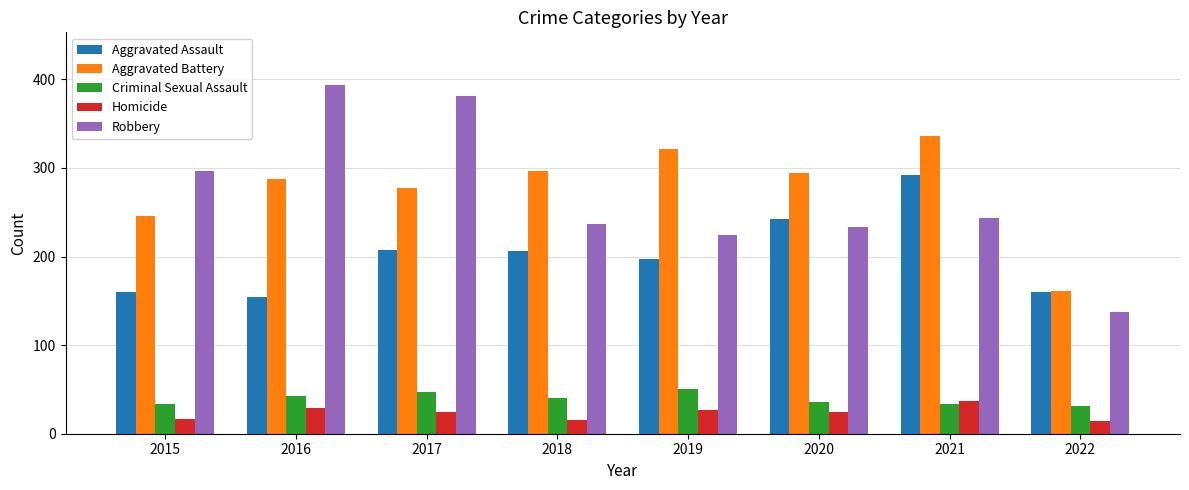

Which series has the largest total across all categories?

Aggravated Battery